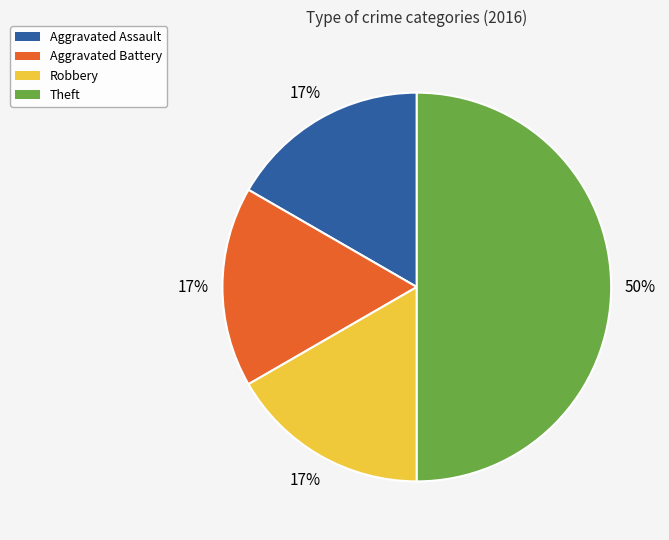

Is it true that Robbery is 17% of the pie?

True